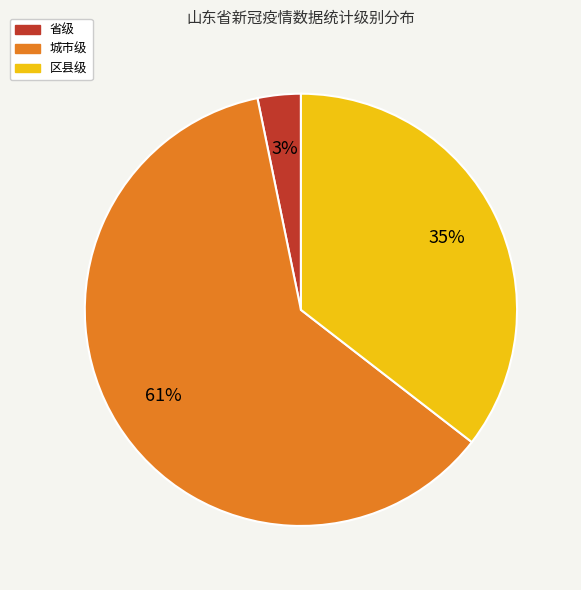

What is the smallest slice in the pie chart?

省级